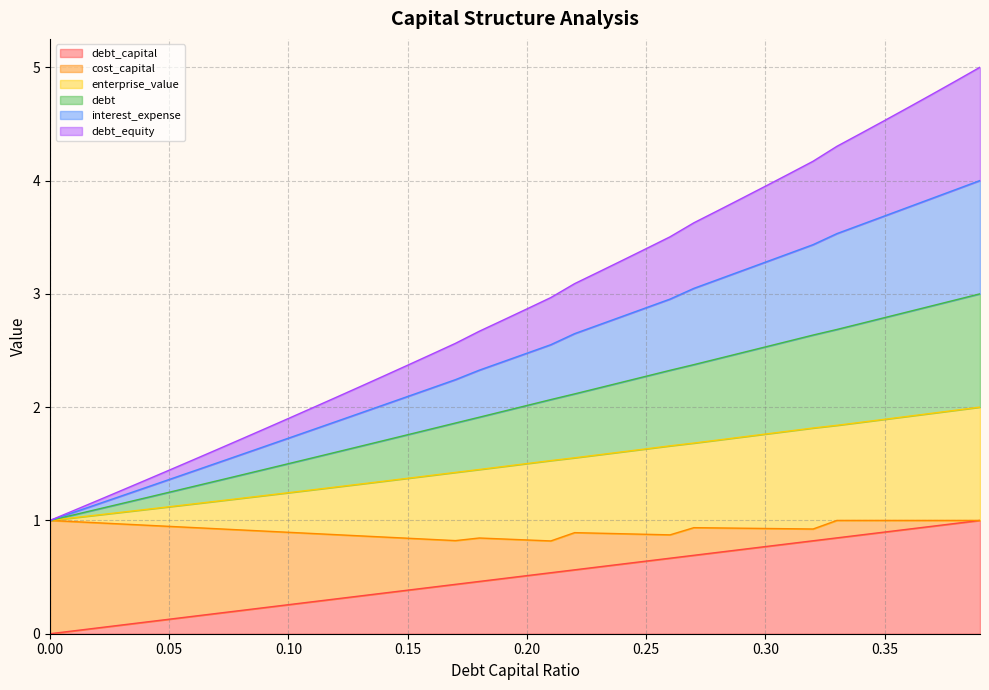

True or false: debt_equity and debt_capital cross at least once.

False